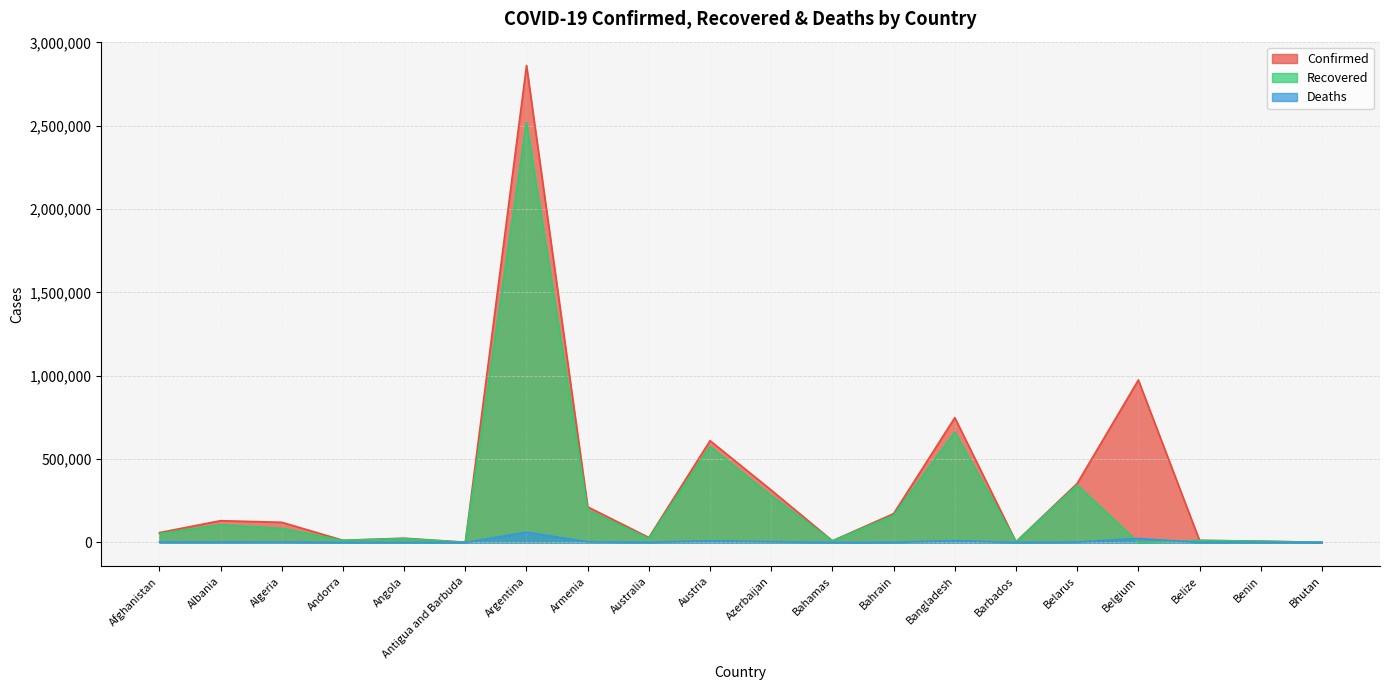

What position from the right is Austria?

11